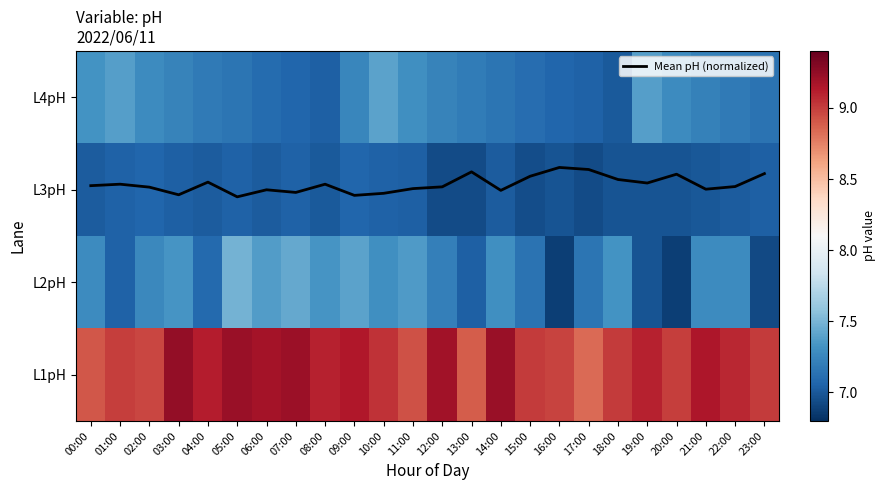

Rank the series at 07:00 from lowest to highest value.

Mean pH (normalized), L3pH, L4pH, L2pH, L1pH